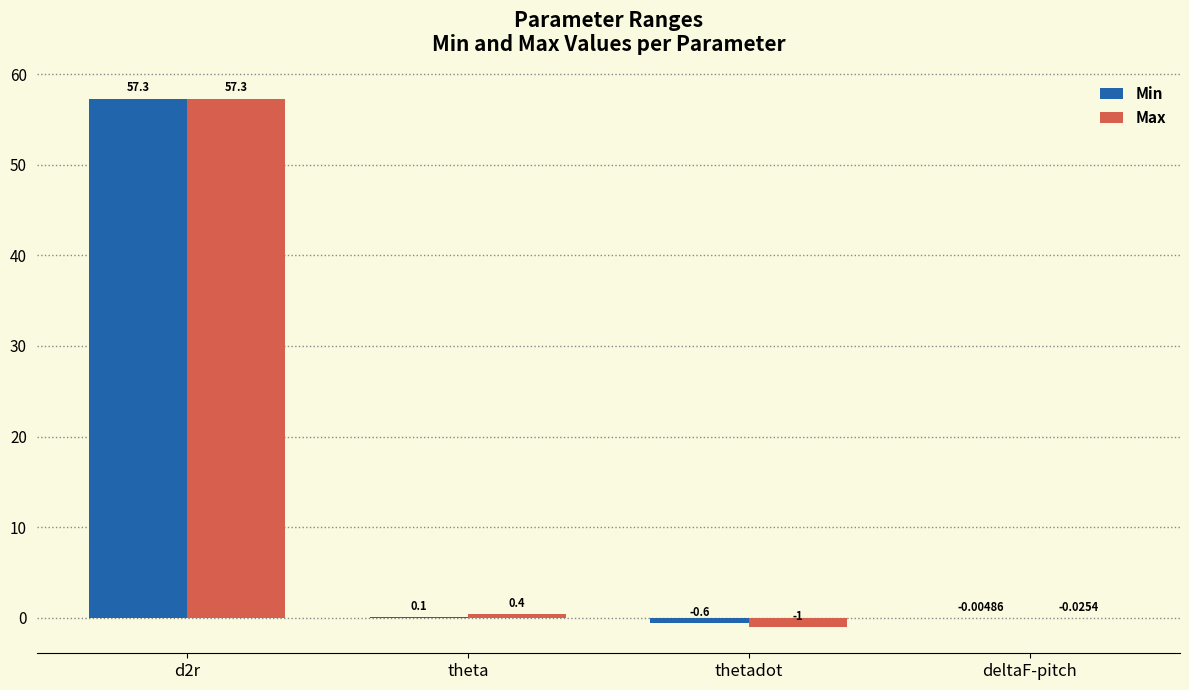

At which category is the sum across all series the highest?

d2r